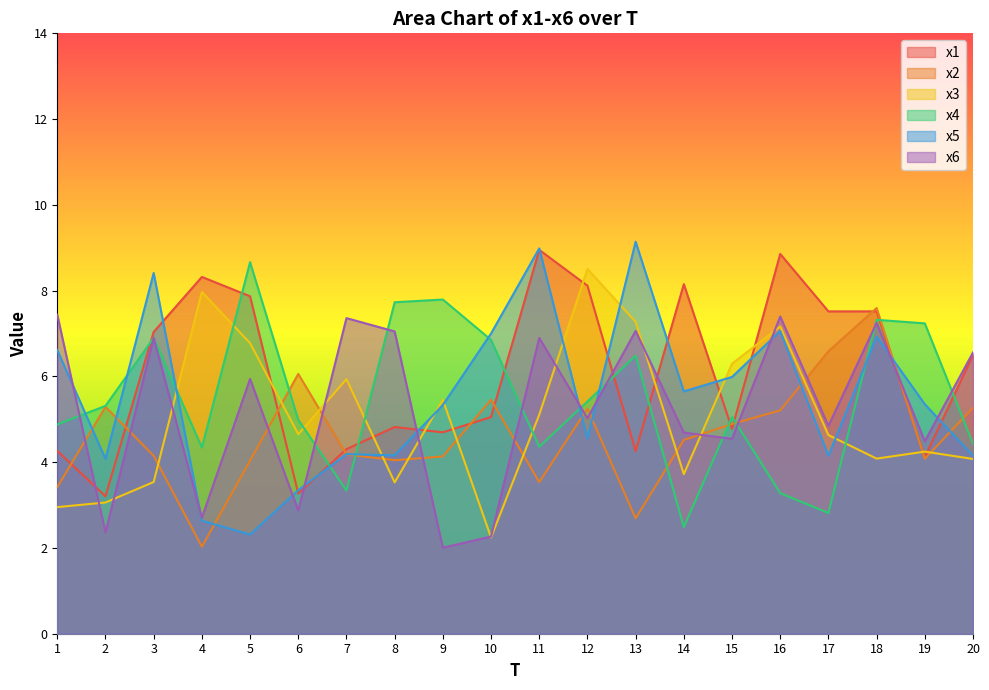

Between 3 and 13, which is larger?

3